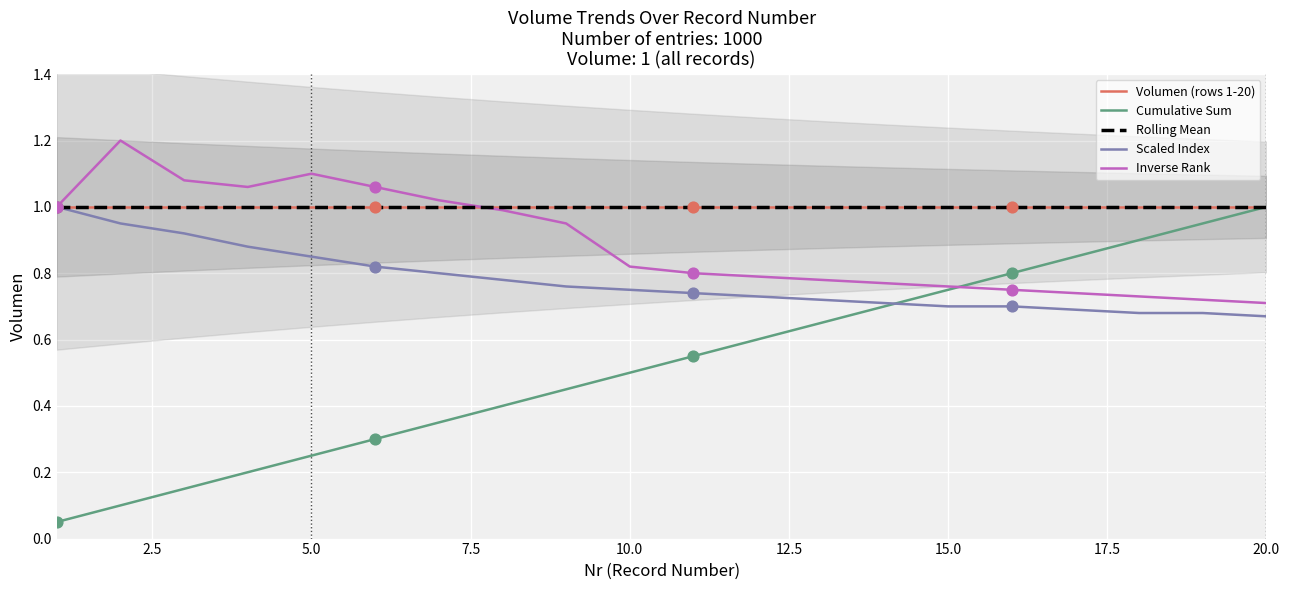

Which series contains the highest Y value?

Inverse Rank